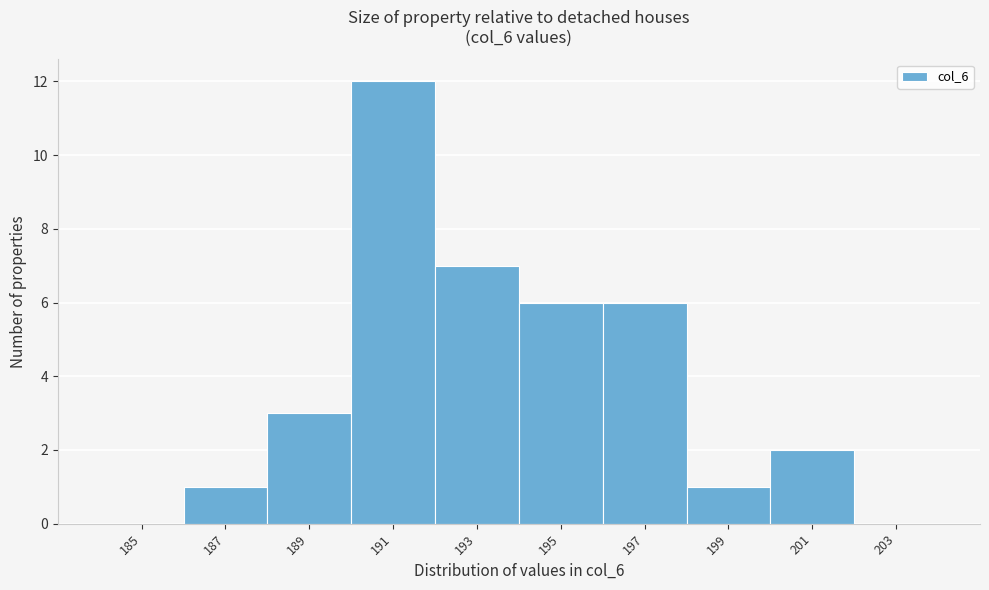

Reading left to right, list all the values displayed in this chart.

185=0	187=1	189=3	191=12	193=7	195=6	197=6	199=1	201=2	203=0